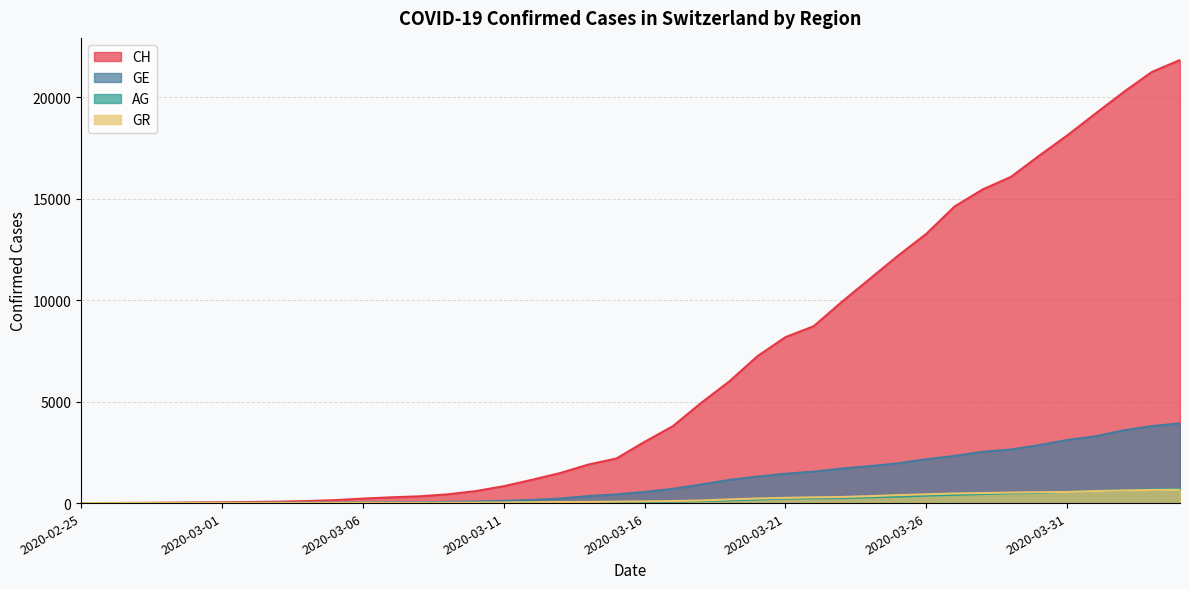

True or false: GR and CH cross at least once.

False